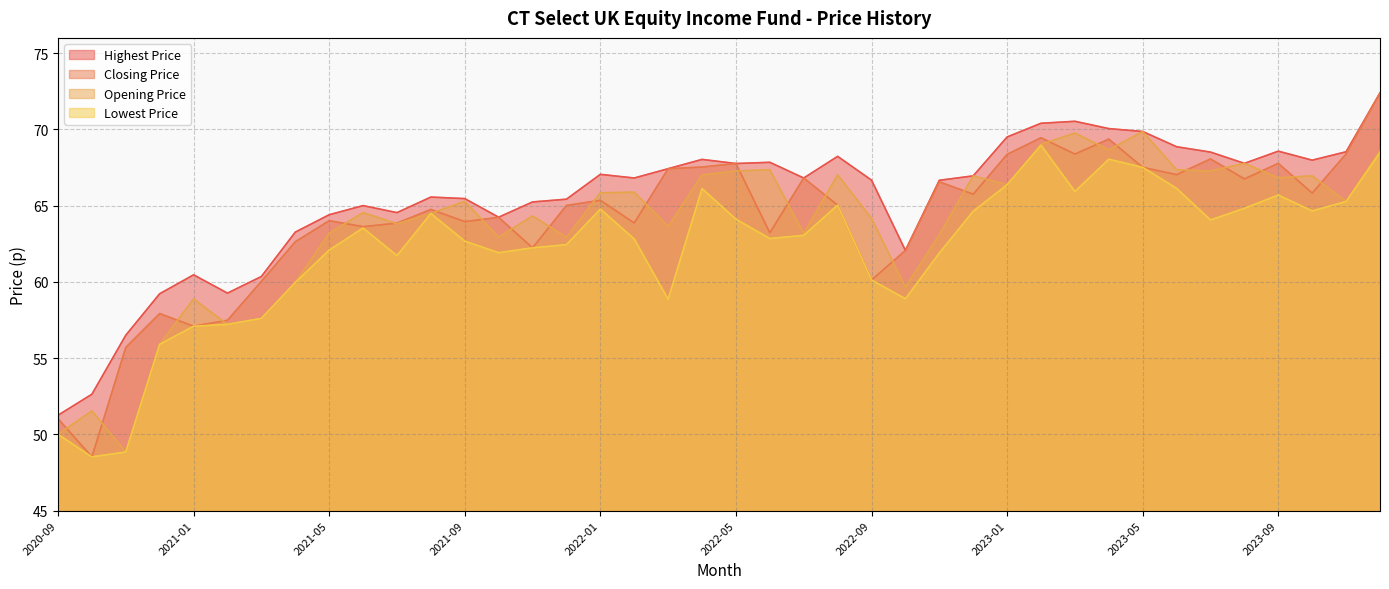

How many data points in Highest Price are less than 66?

17